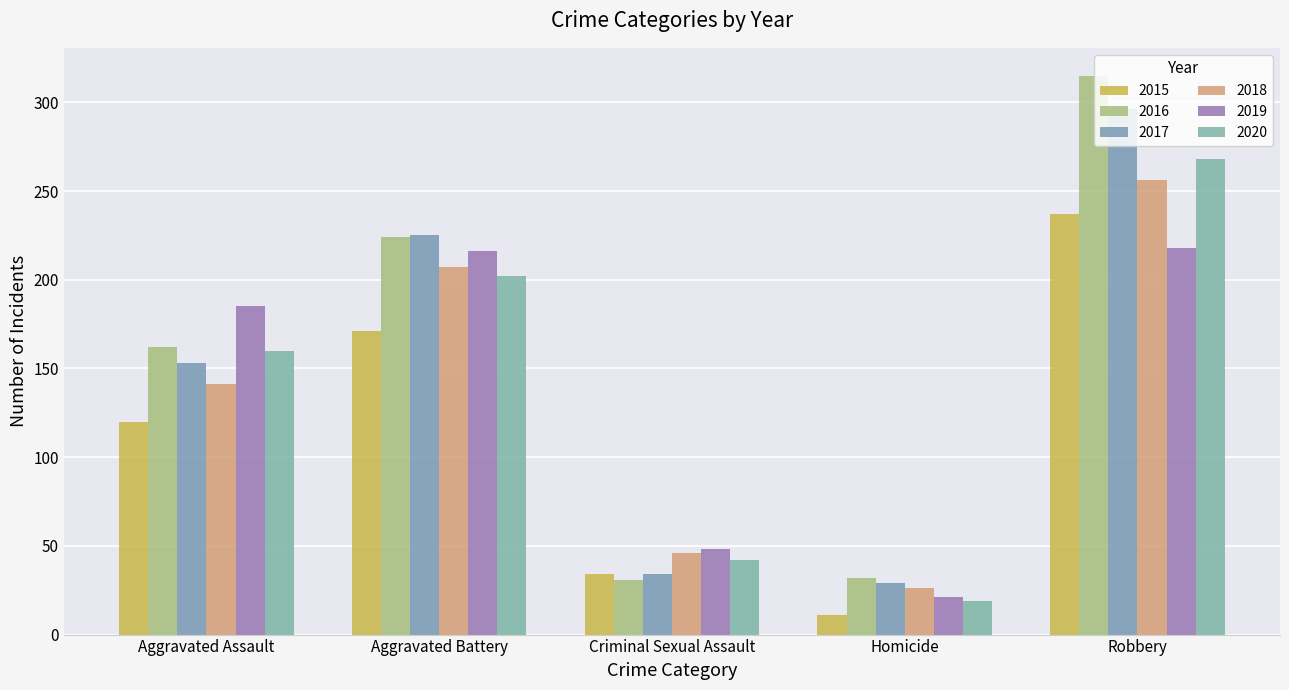

Are the bars grouped side by side (vs. stacked)?

Yes